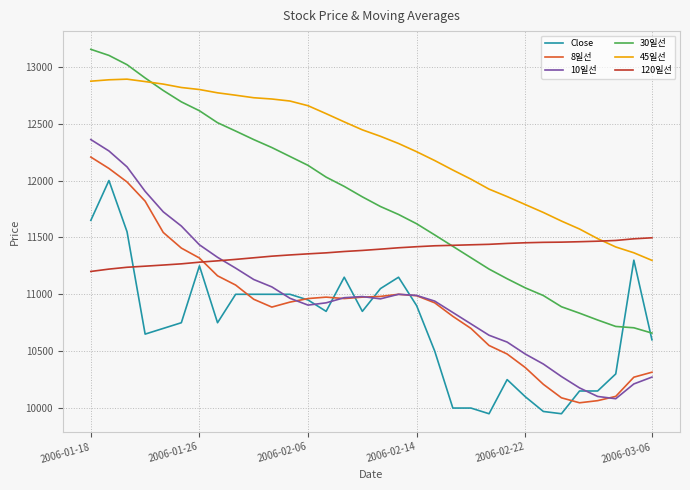

Which series has the widest spread of values?

30일선